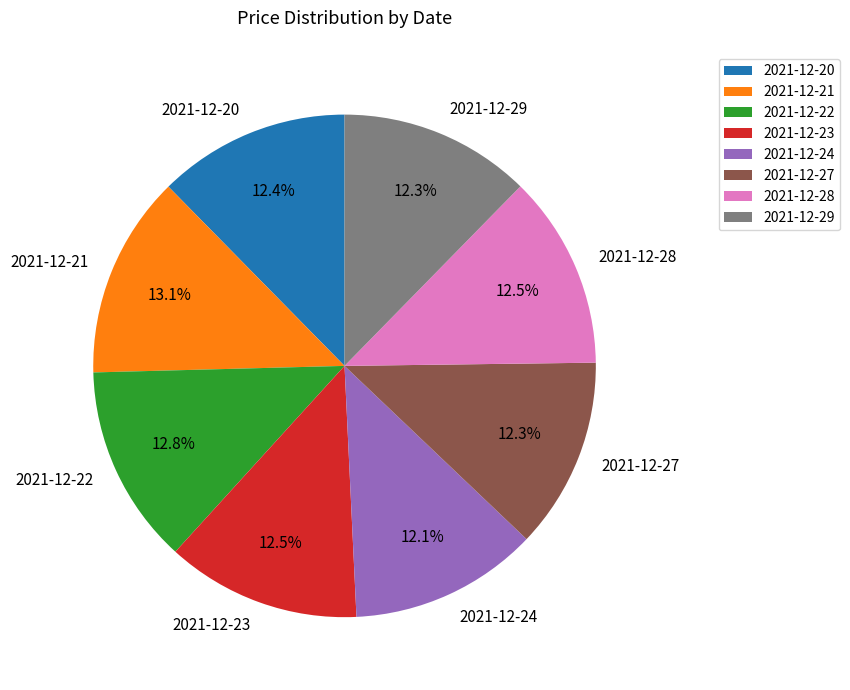

What portion of the pie excludes 2021-12-29?

87.7%